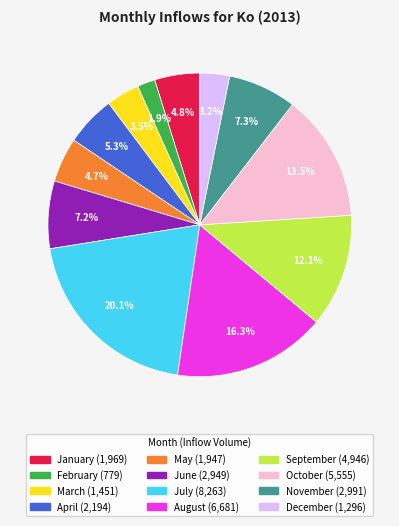

The February slice represents 2% of the pie. True or false?

True